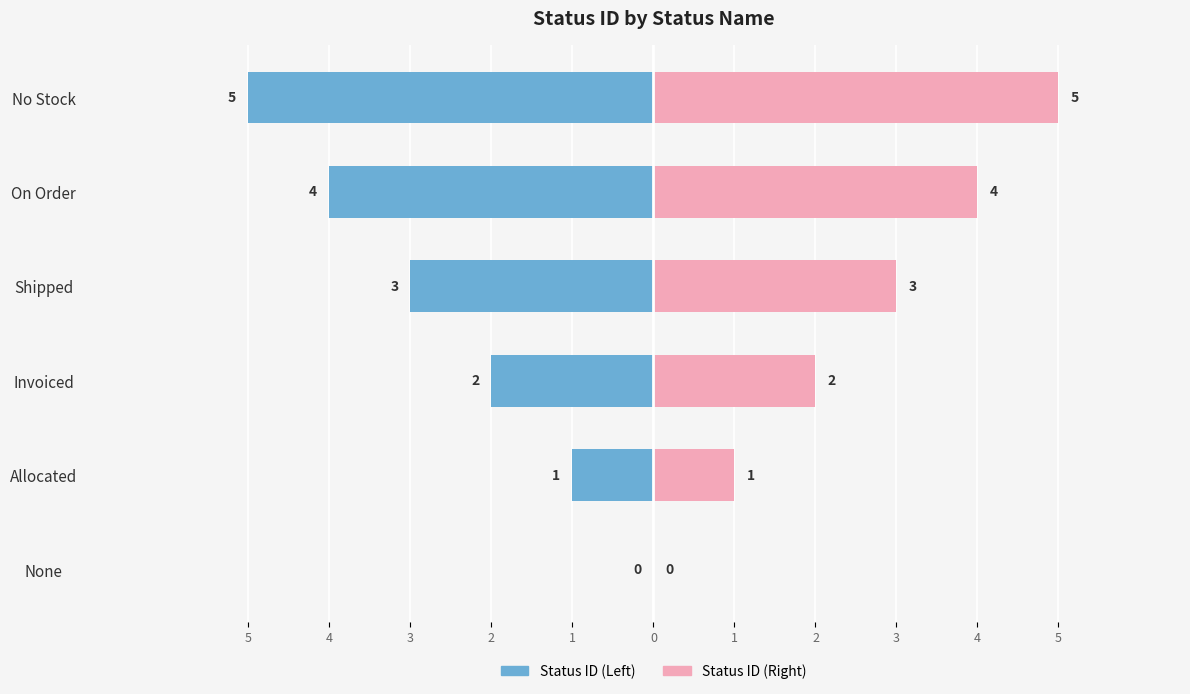

The Status ID (Right) series shows 9 at No Stock. True or false?

False